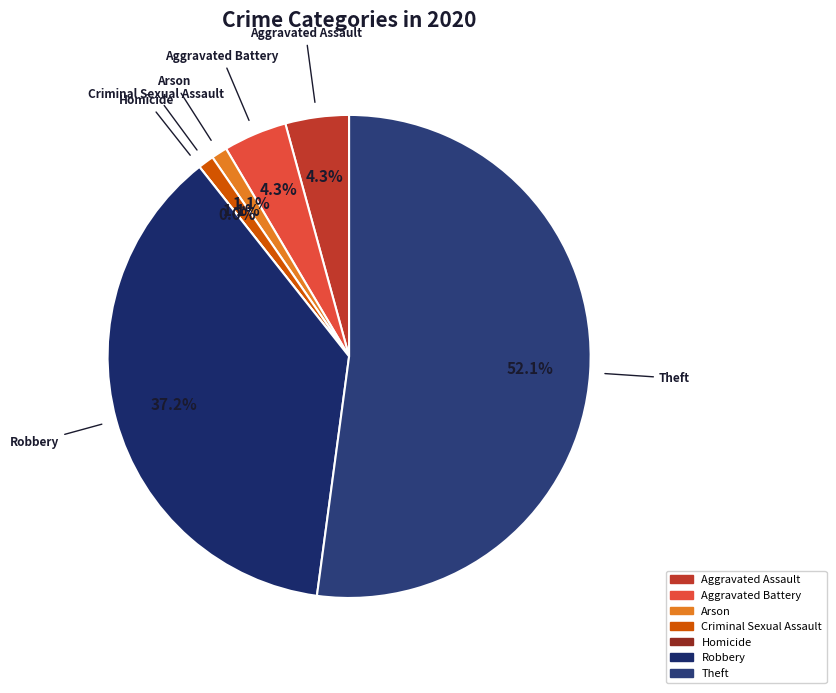

Is the sum of Aggravated Assault and Robbery greater than half?

No